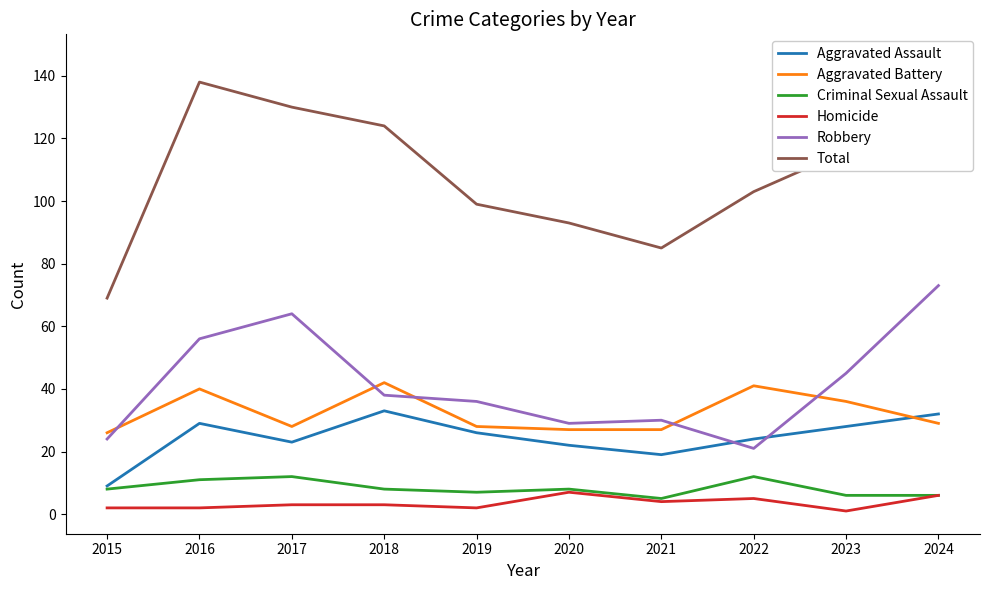

Which series changed the most between 2018 and 2022?

Total